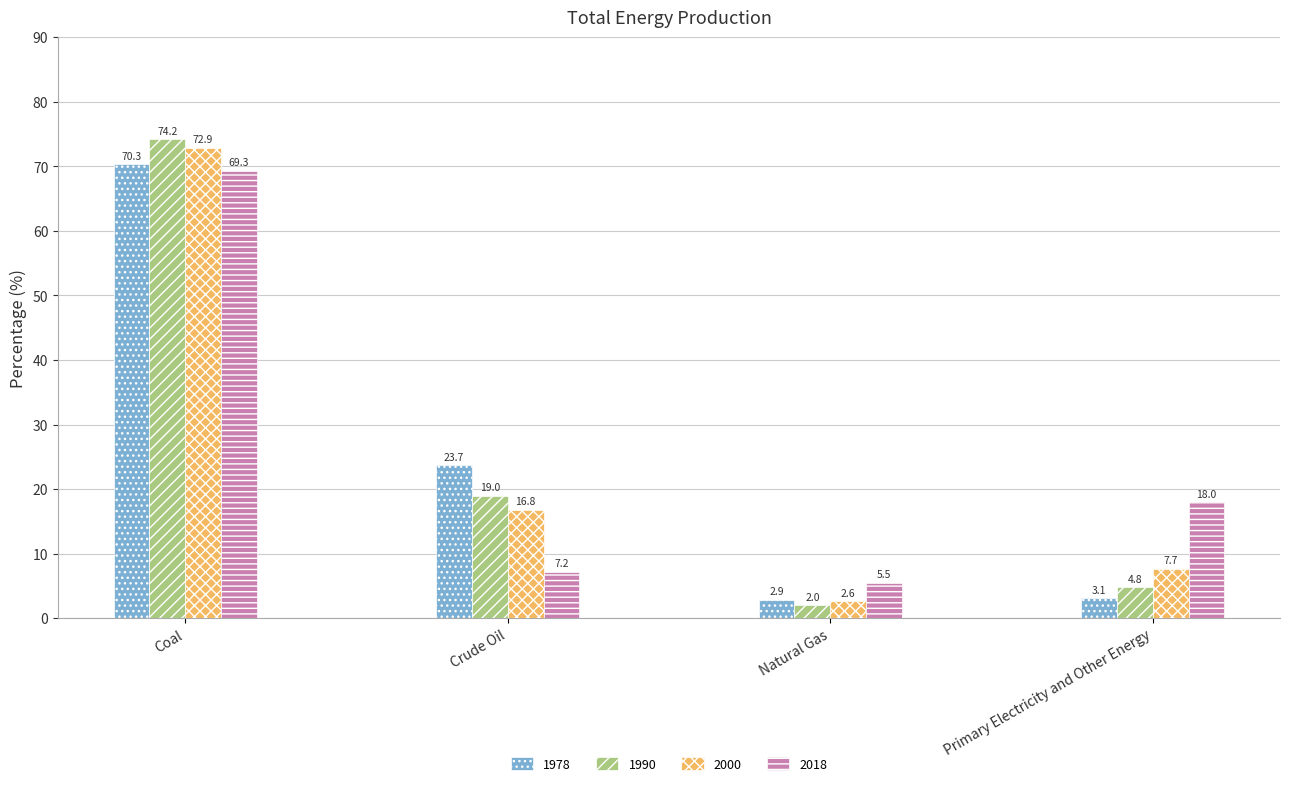

At which label is 1978 closest to 36?

Crude Oil